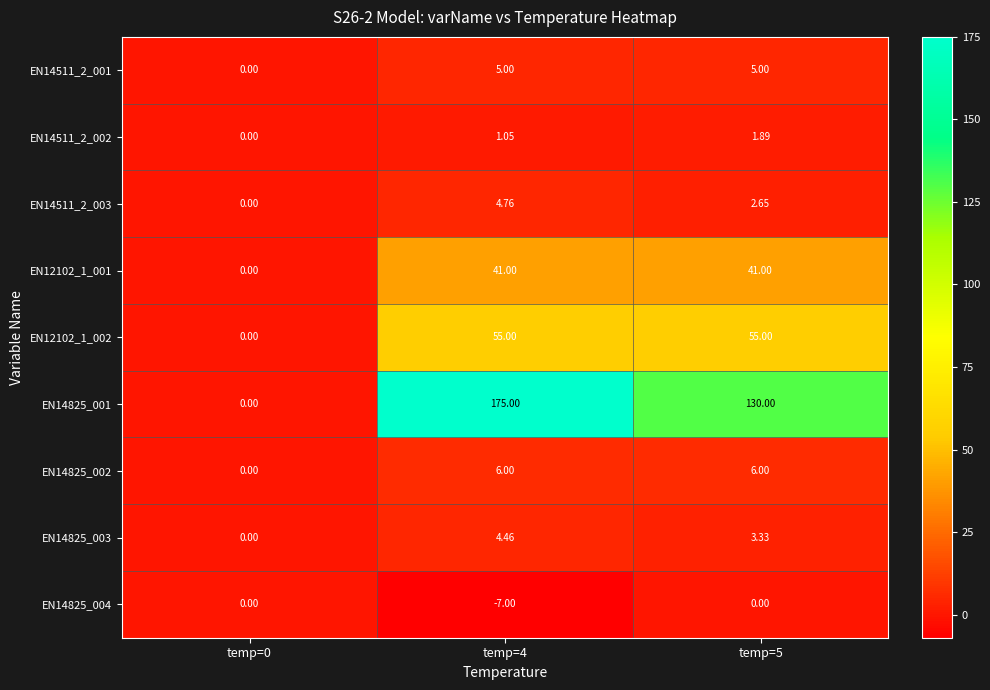

Is the value of EN14825_004 at temp=0 greater than the value of EN12102_1_002 at temp=5?

No